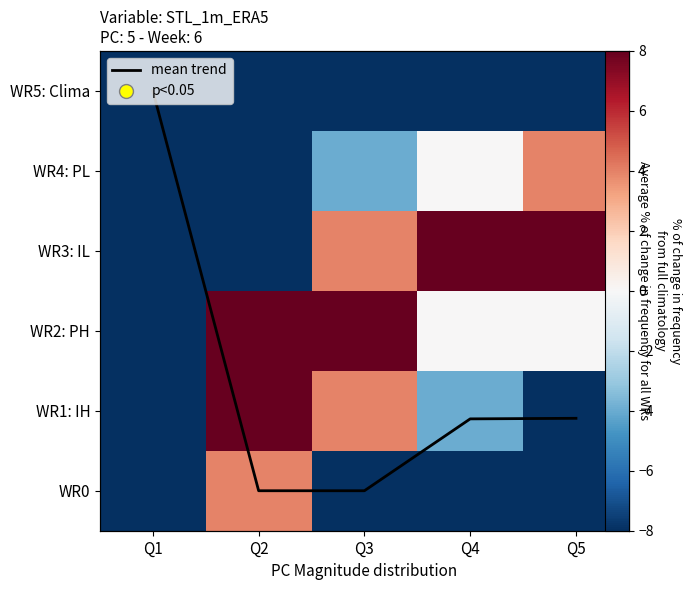

At Q2, list the series in order from smallest to largest.

WR5: Clima, WR4: PL, WR3: IL, WR0, mean trend, WR2: PH, WR1: IH